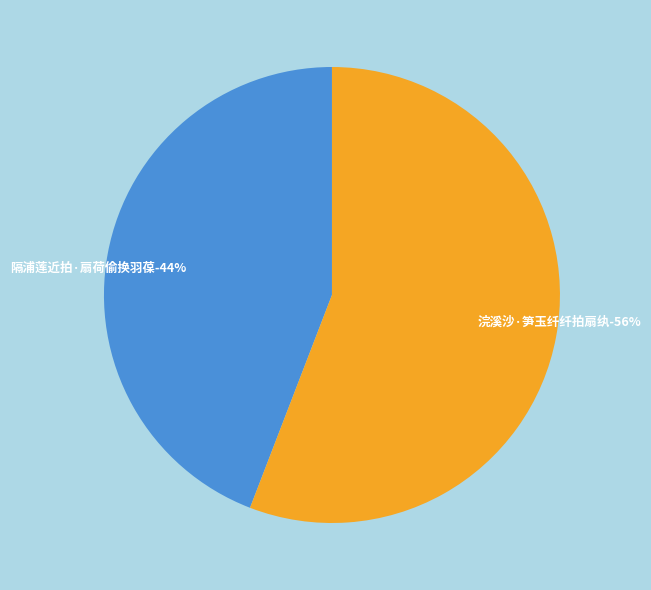

How many segments does this pie chart have?

2